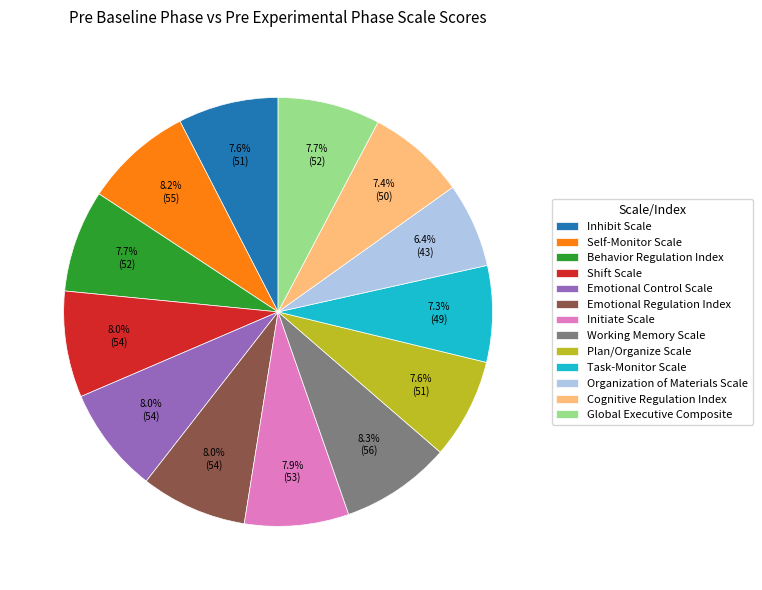

What percentage is the Cognitive Regulation Index slice, to the nearest percent?

7%